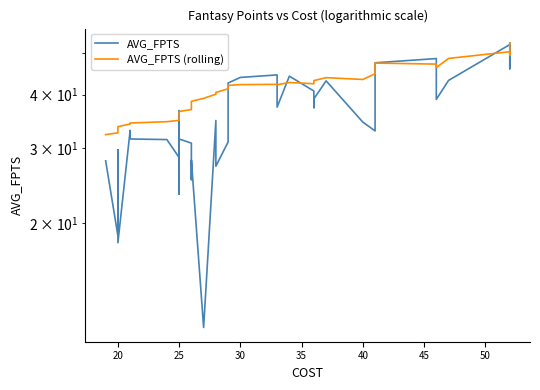

How many interior local peaks does the AVG_FPTS series have?

11